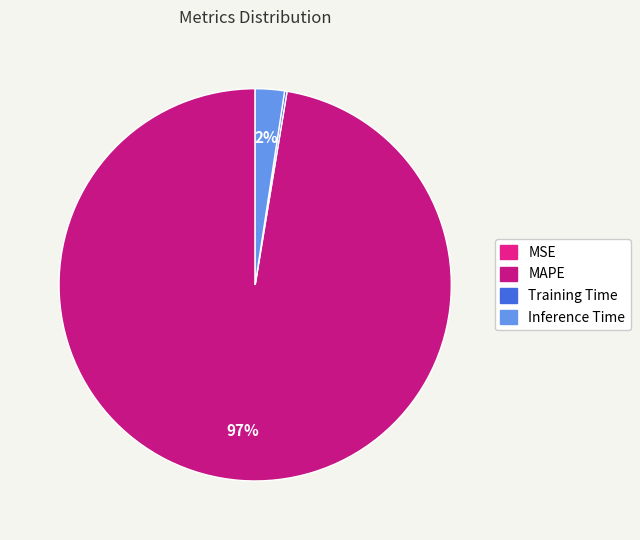

Is it true that Inference Time is 7% of the pie?

False